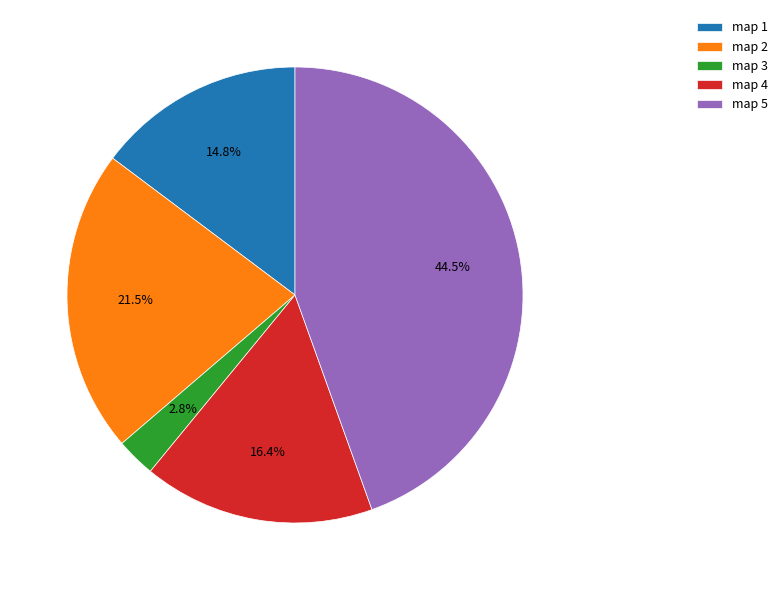

Is there any slice that represents more than half of the pie?

No